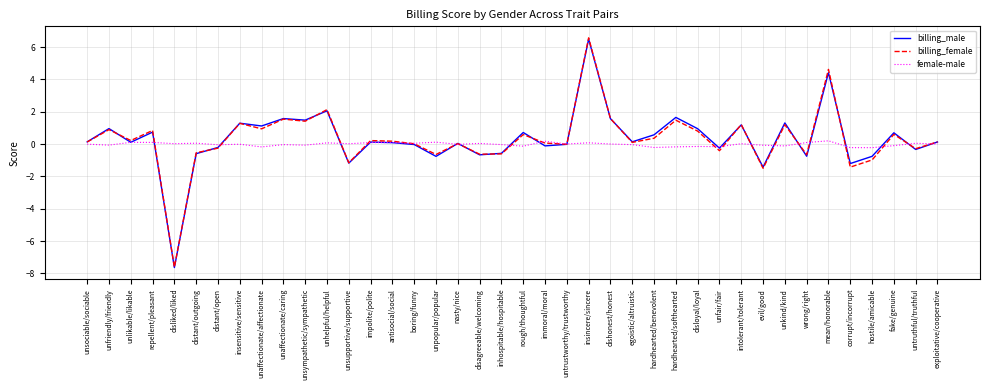

Is it true that billing_female equals 4.6 at mean/honorable?

True